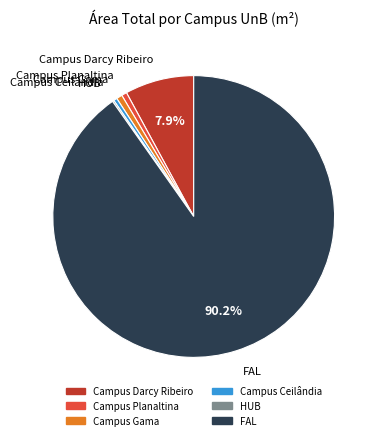

Approximately how many times larger is the value at FAL compared to Campus Gama?

134.1